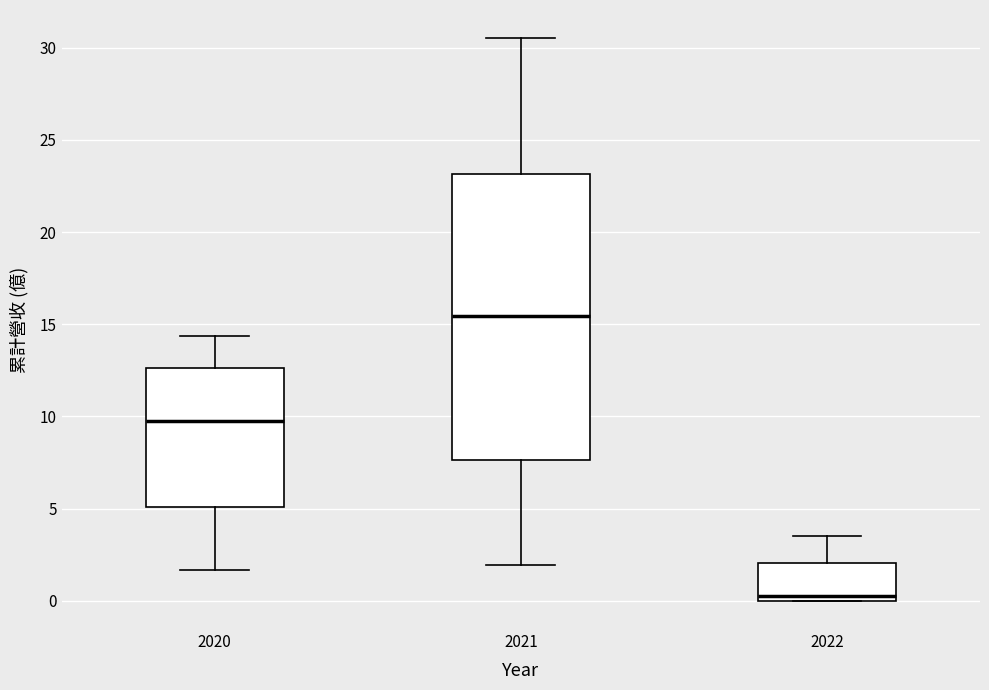

Where is the upper edge of the box at x = 2022 on the y-axis? The values are not printed on the chart, so give them approximately, as read against the axis.

2.0